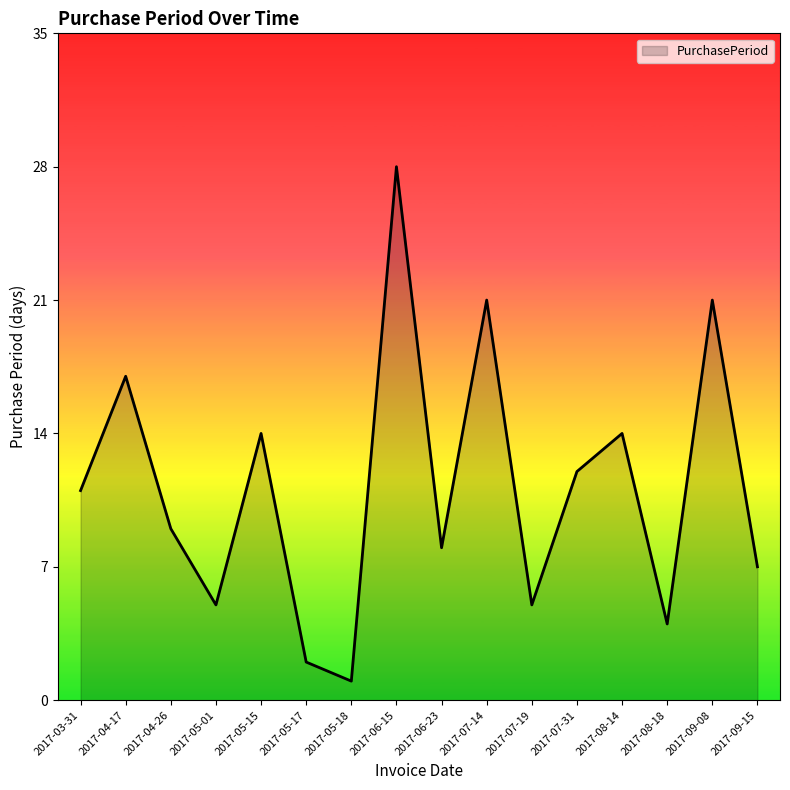

Is it true that the value at 2017-03-31 is 11?

True